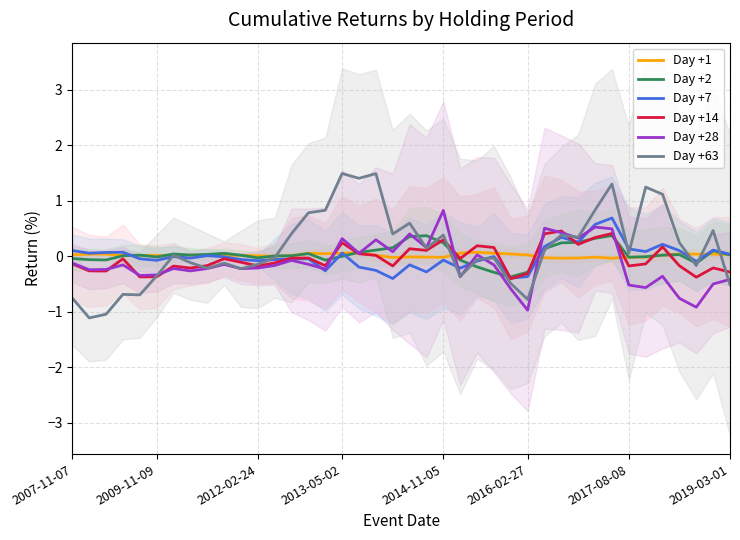

How many interior local valleys does the Day +2 series have?

8